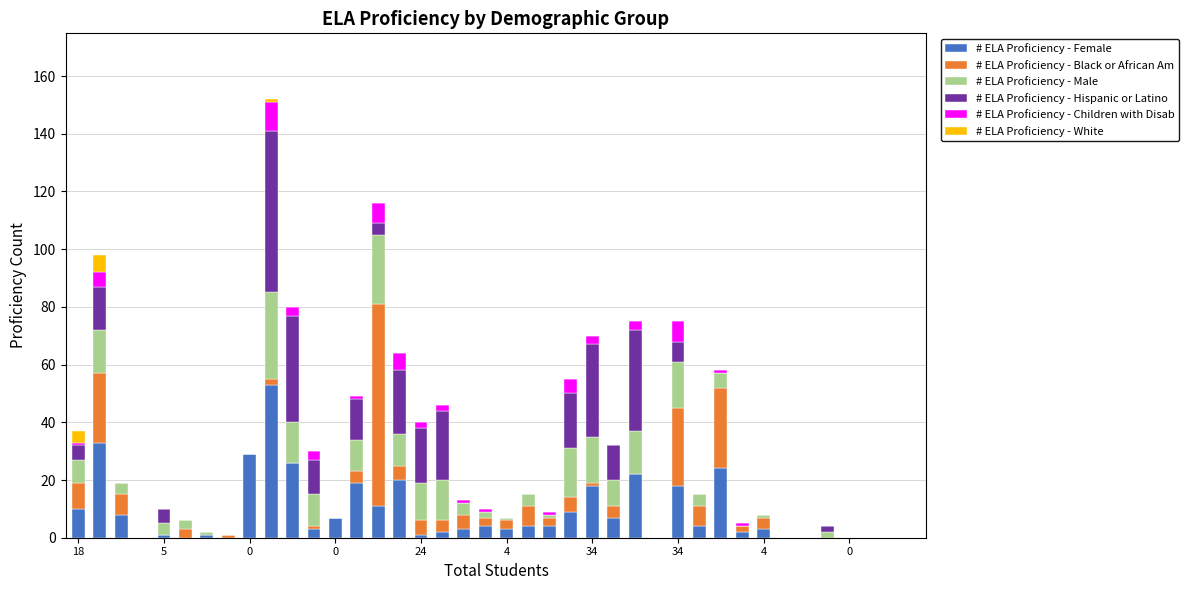

What is the highest value of the # ELA Proficiency - Female series?

53